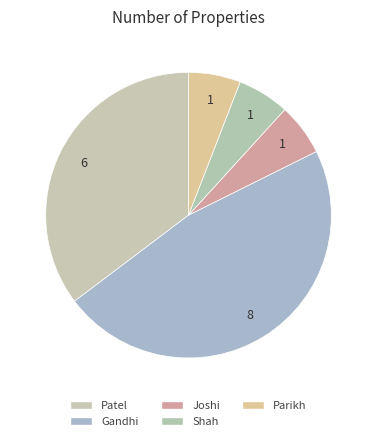

What percentage is the Patel slice, to the nearest percent?

35%